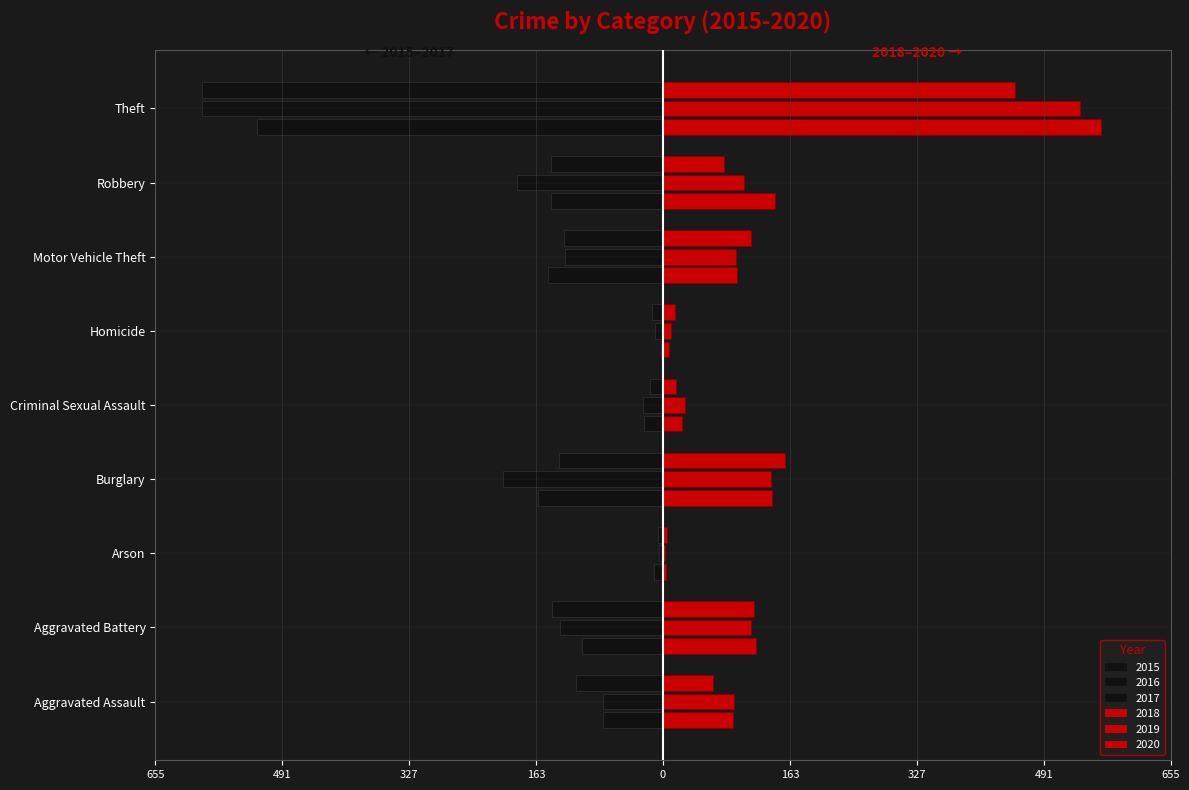

What position from the right is Homicide?

4